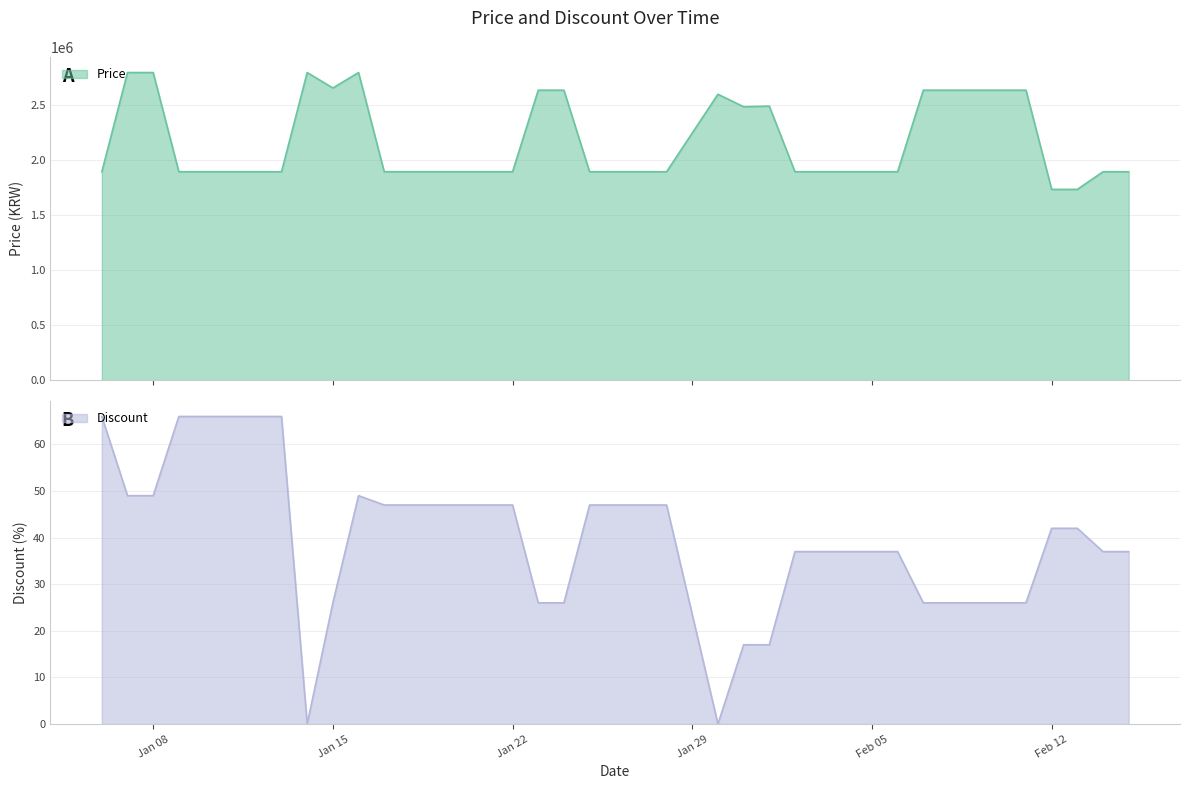

At which category is the sum across all series the highest?

2024-01-07